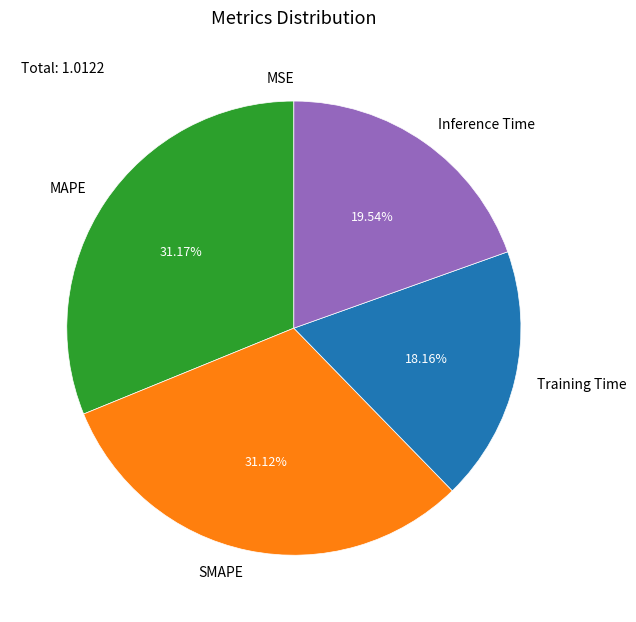

Does any single category account for the majority?

No